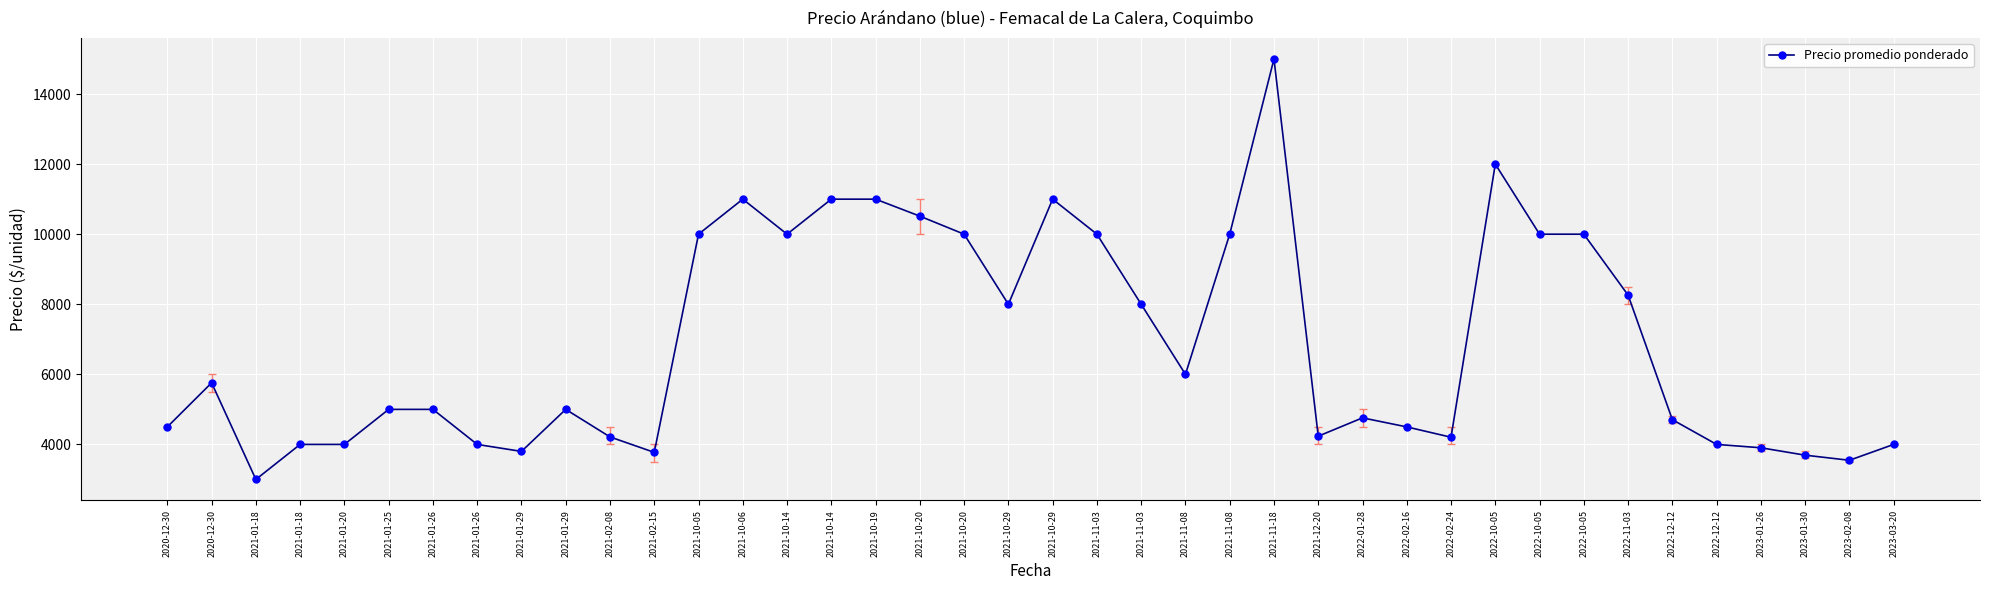

Is this an area chart (filled region under the line)?

No